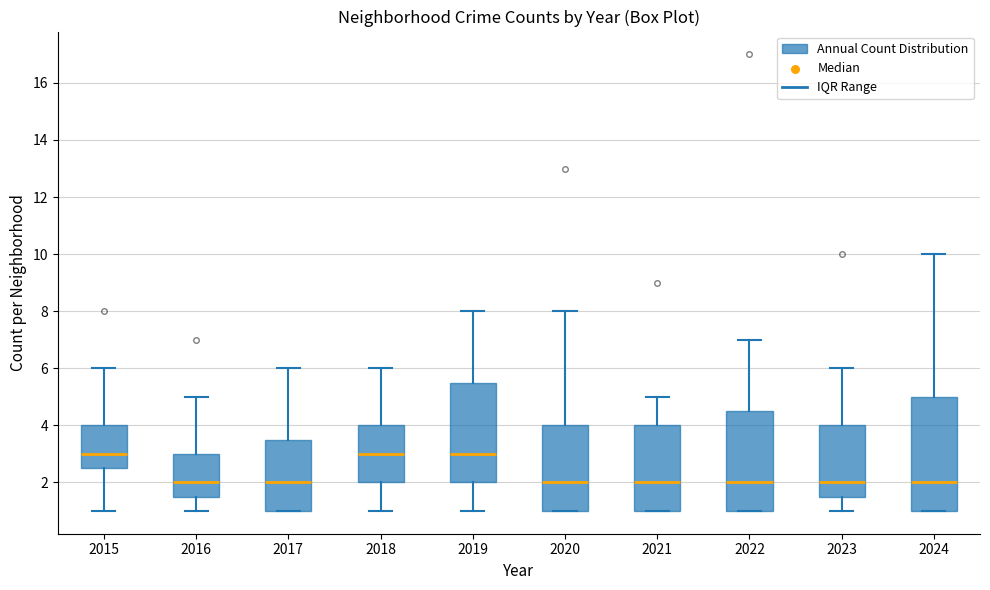

Where is the upper edge of the box at x = 2022 on the y-axis? The values are not printed on the chart, so give them approximately, as read against the axis.

4.6